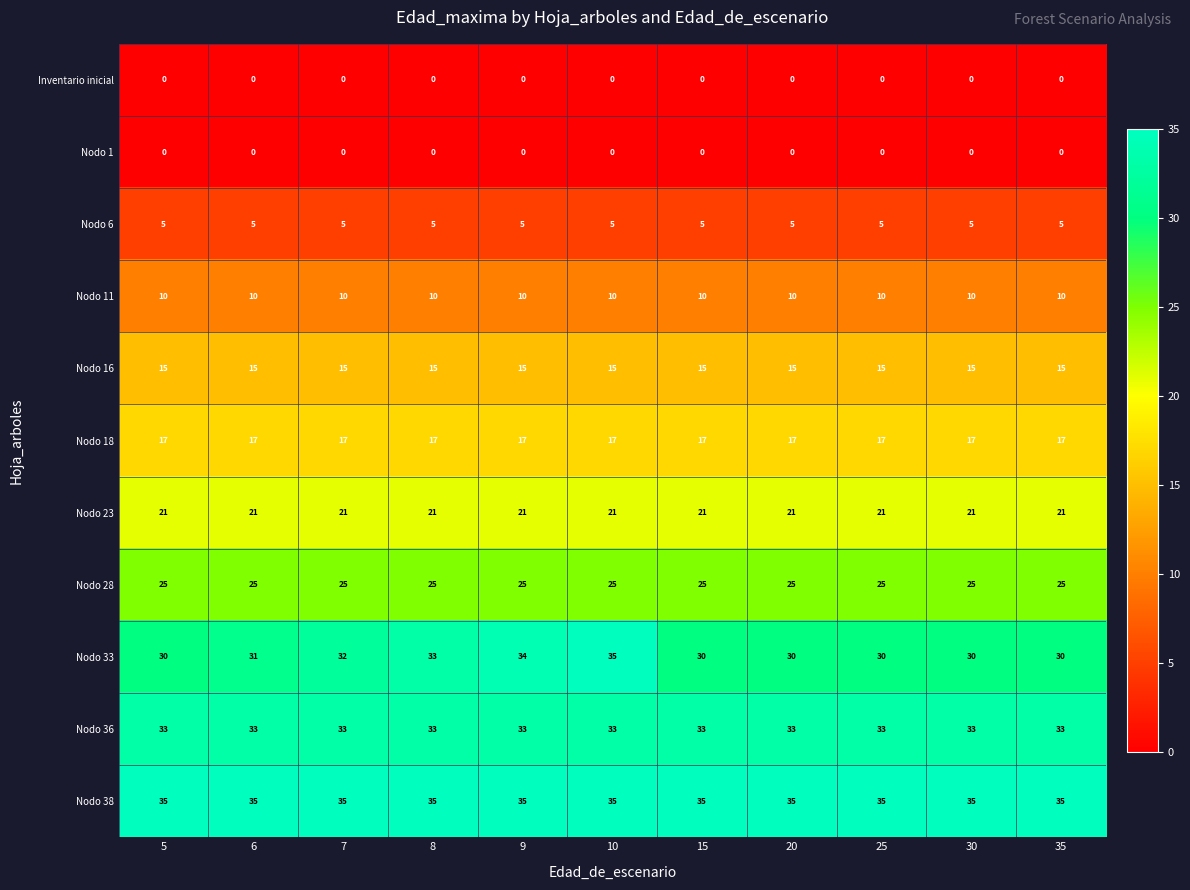

Which series has the widest spread of values?

Nodo 33